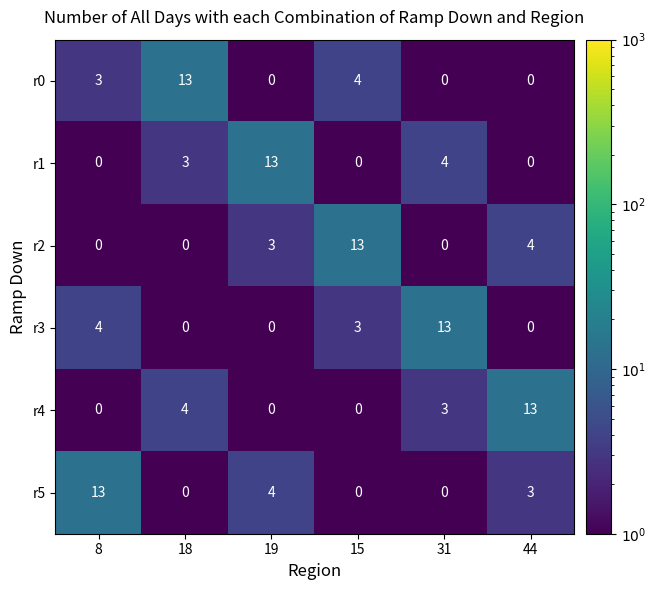

The r0 series shows 4 at 15. True or false?

True